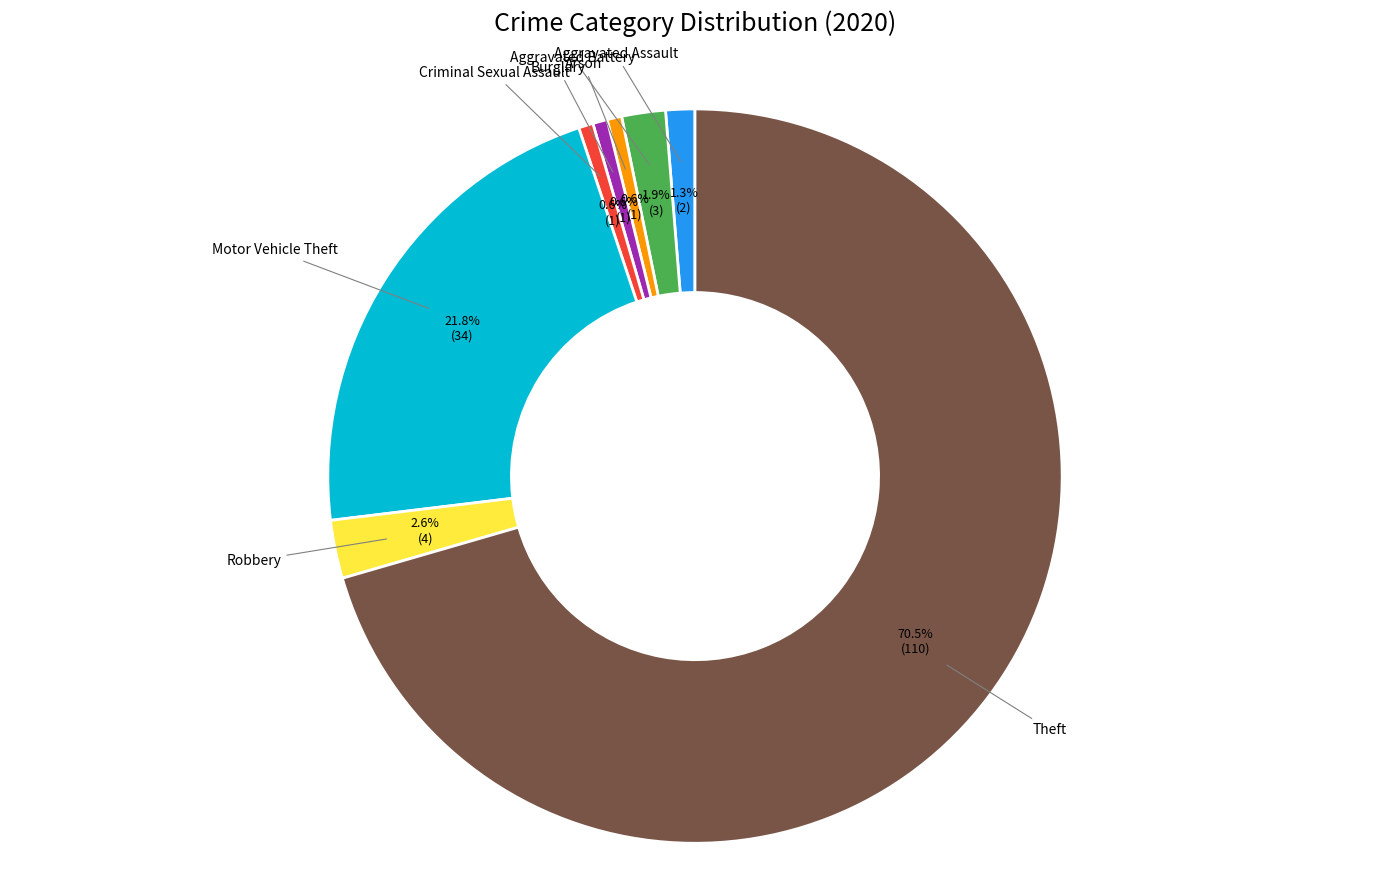

Approximately how many times larger is the value at Aggravated Battery compared to Aggravated Assault?

1.5